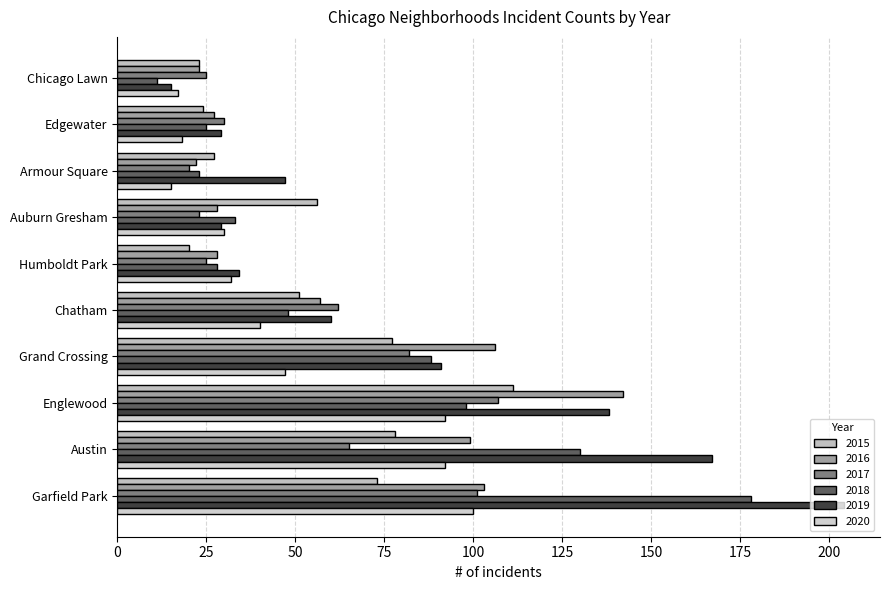

At which category is the sum across all series the highest?

Garfield Park